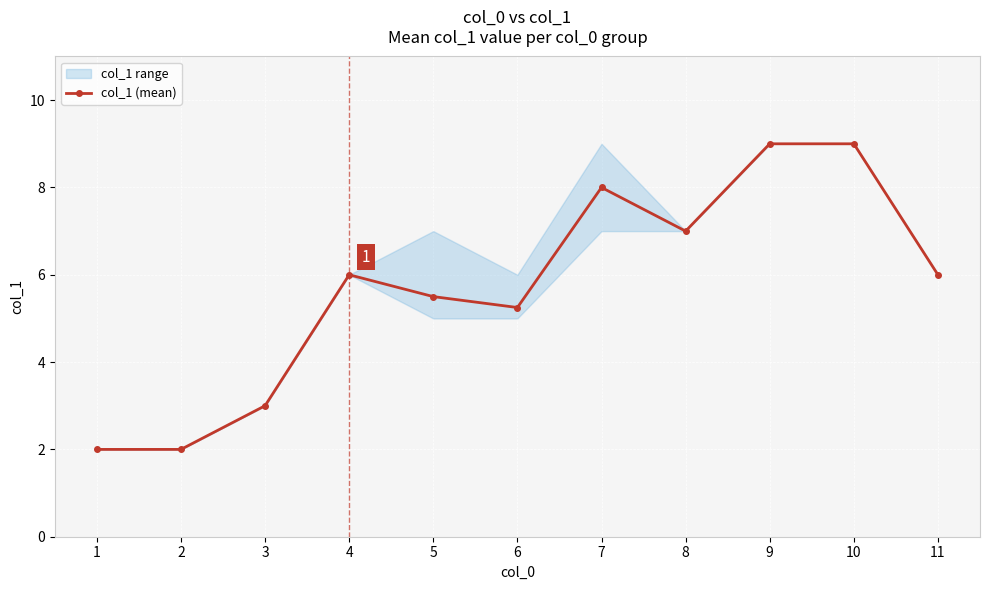

How many values are below 6?

5